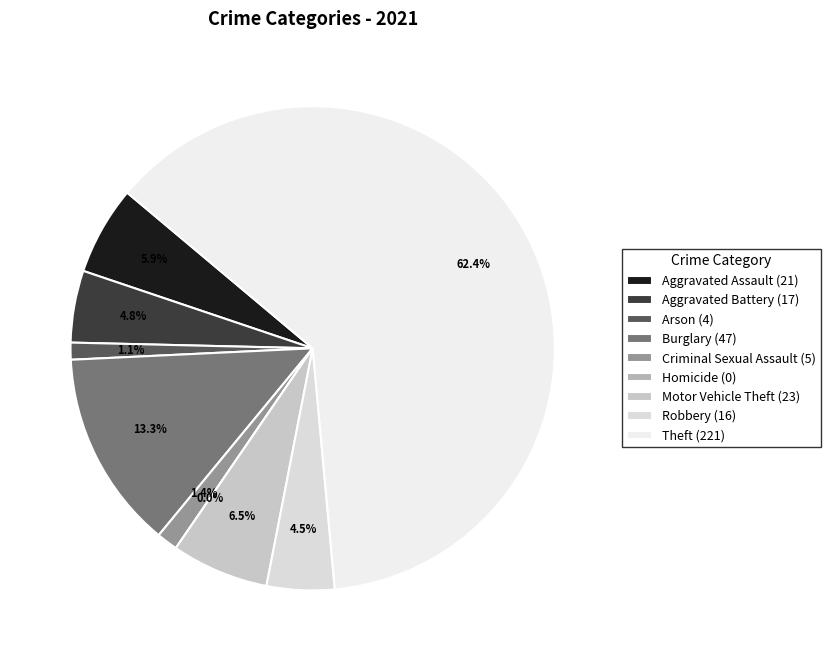

To the nearest percent, what is the difference between the Burglary and Theft slice percentages?

49%